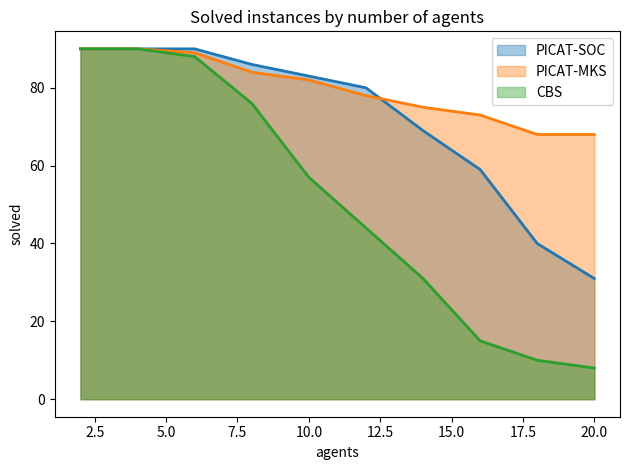

How many values in the CBS series exceed 57?

4